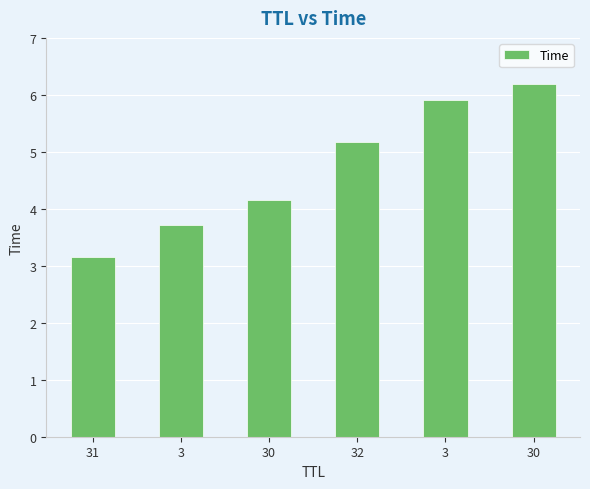

What is the difference between the values at 32 and 31?

2.0